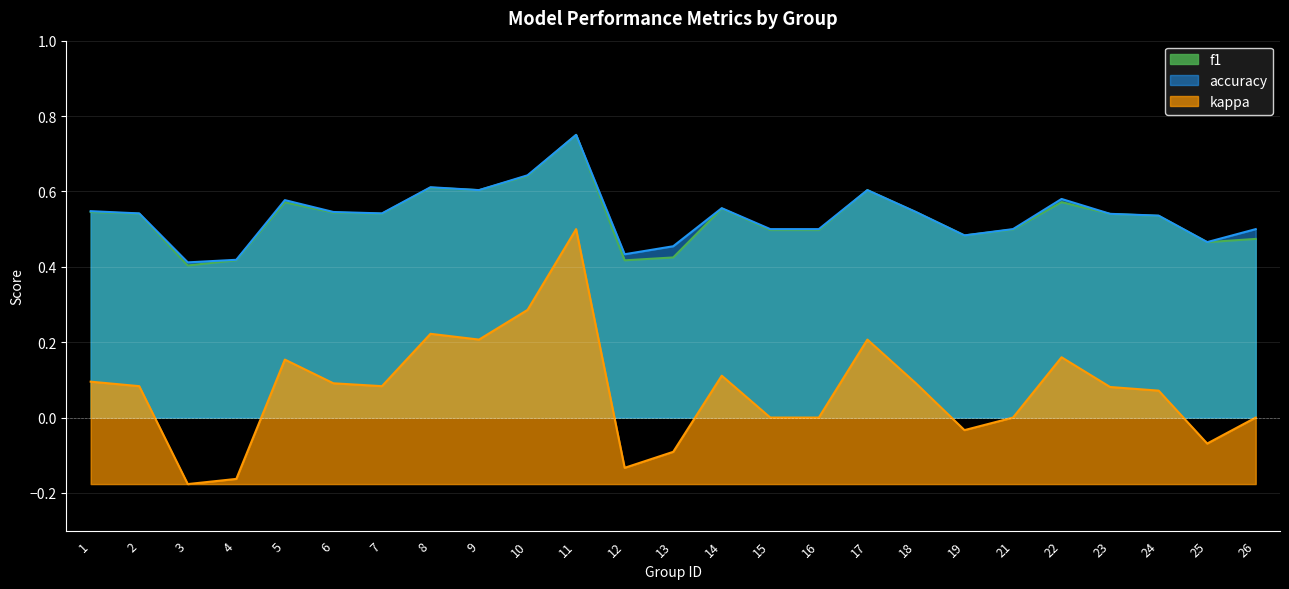

The value of f1 at 14 is 0.9. True or false?

False